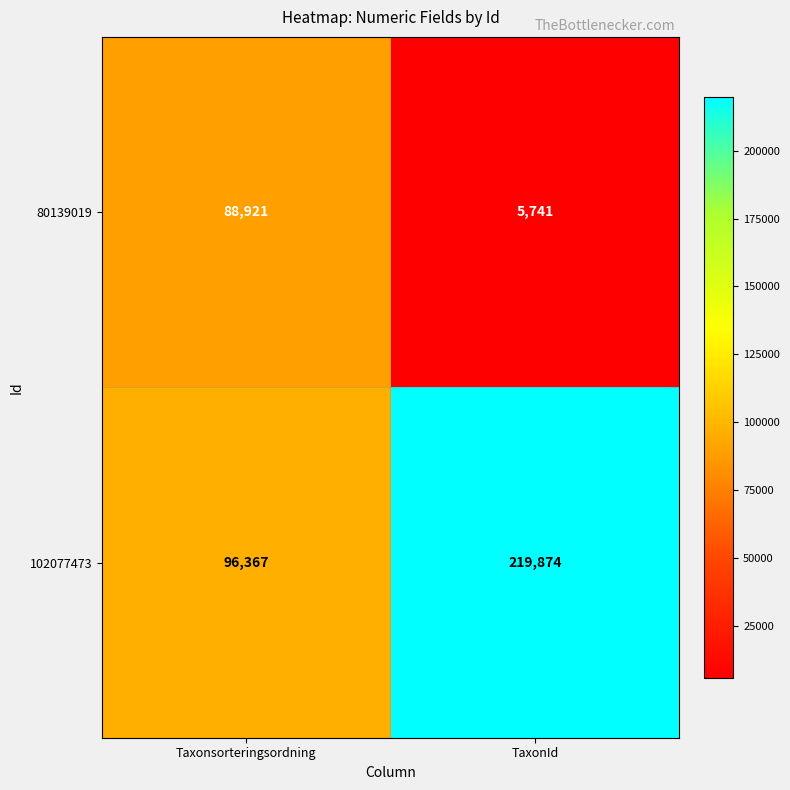

List the series in order of their peak value, lowest first.

80139019, 102077473